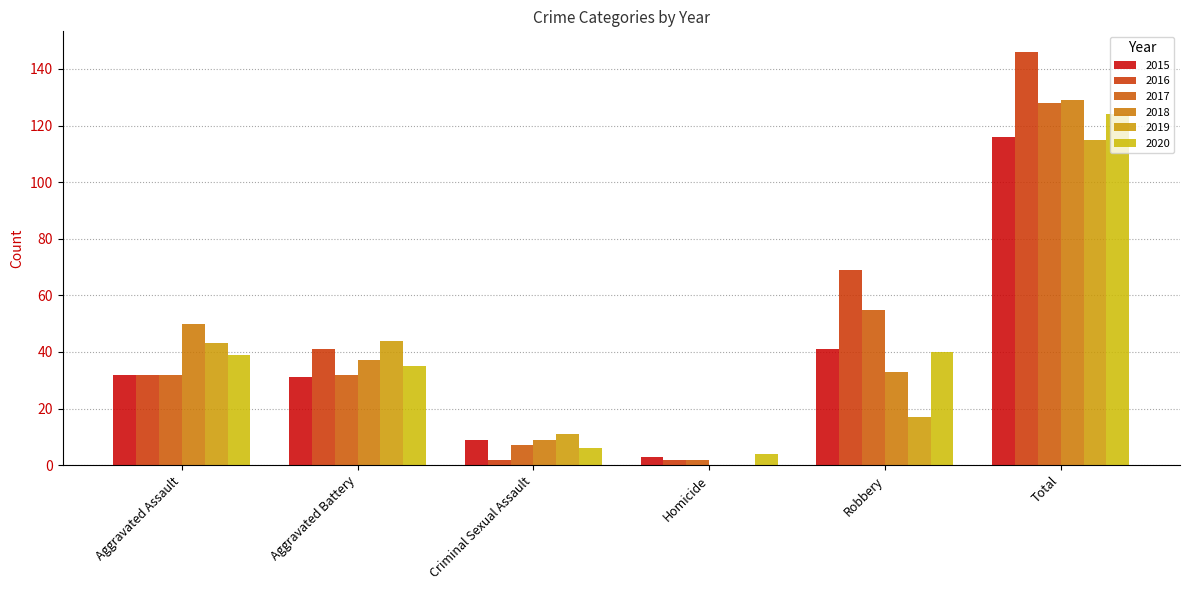

Reading left to right, transcribe all the data shown in this chart.

2015: Aggravated Assault=32	Aggravated Battery=31	Criminal Sexual Assault=9	Homicide=3	Robbery=41	Total=116
2016: Aggravated Assault=32	Aggravated Battery=41	Criminal Sexual Assault=2	Homicide=2	Robbery=69	Total=146
2017: Aggravated Assault=32	Aggravated Battery=32	Criminal Sexual Assault=7	Homicide=2	Robbery=55	Total=128
2018: Aggravated Assault=50	Aggravated Battery=37	Criminal Sexual Assault=9	Homicide=0	Robbery=33	Total=129
2019: Aggravated Assault=43	Aggravated Battery=44	Criminal Sexual Assault=11	Homicide=0	Robbery=17	Total=115
2020: Aggravated Assault=39	Aggravated Battery=35	Criminal Sexual Assault=6	Homicide=4	Robbery=40	Total=124